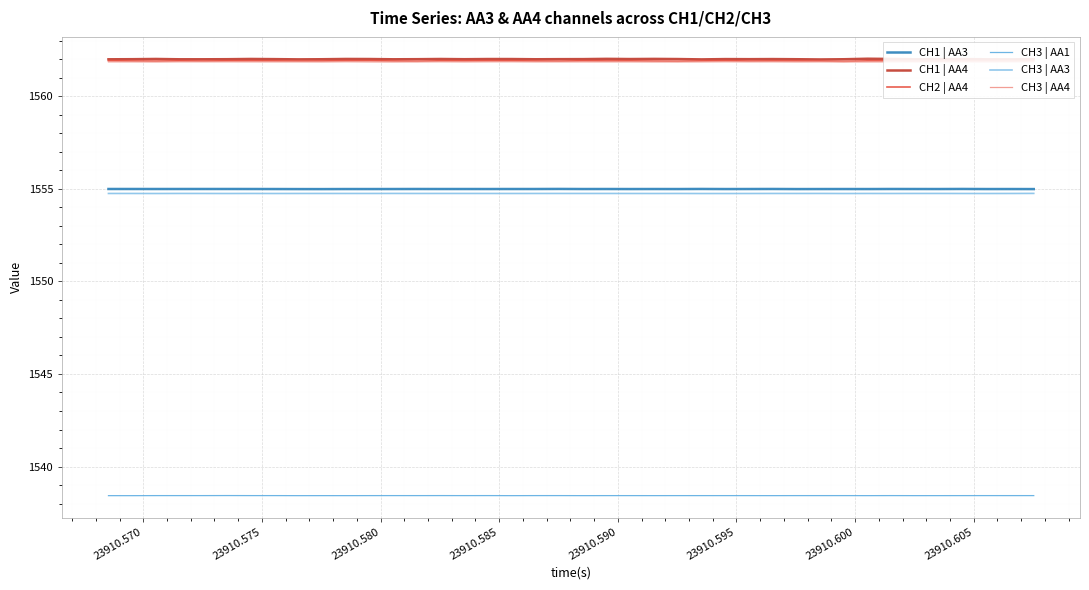

What is the lowest value of the CH1 | AA4 series?

1562.0